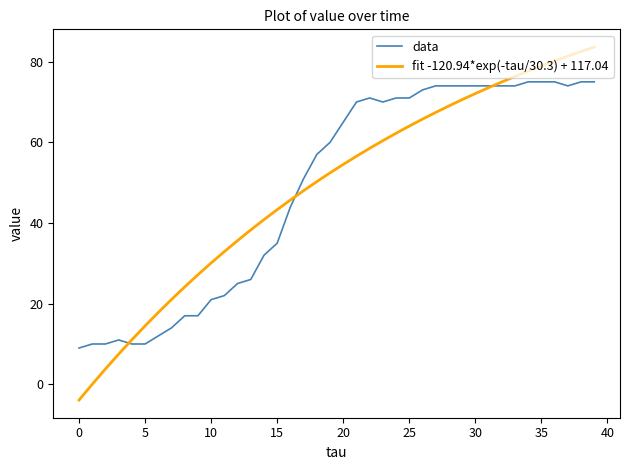

What is the lowest value of the data series?

9.0